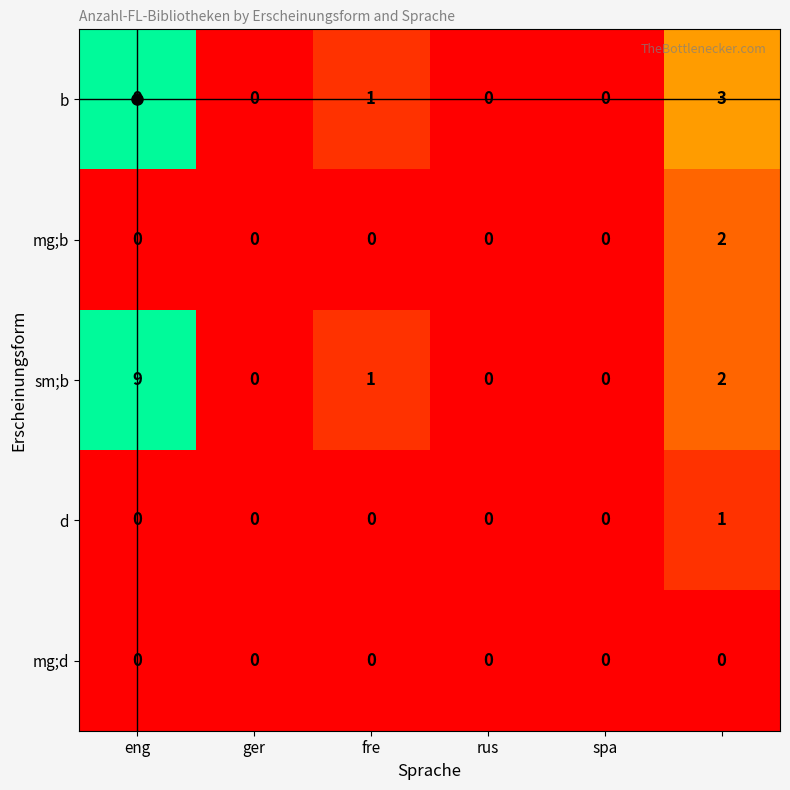

How many sm;b values are between 0 and 2?

5